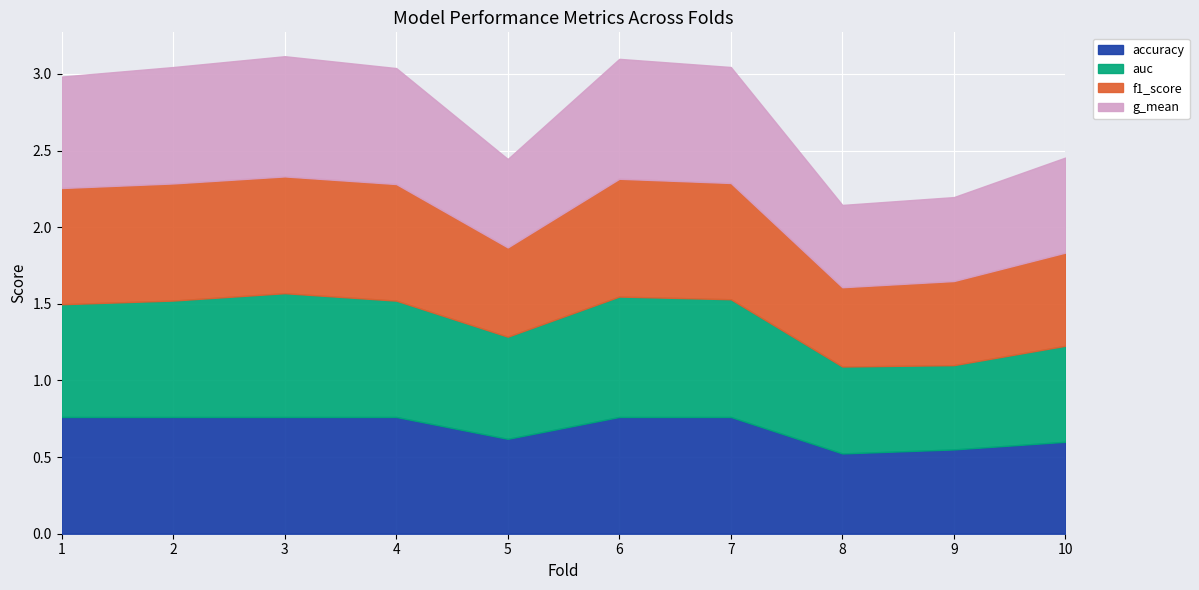

True or false: accuracy and f1_score cross at least once.

True